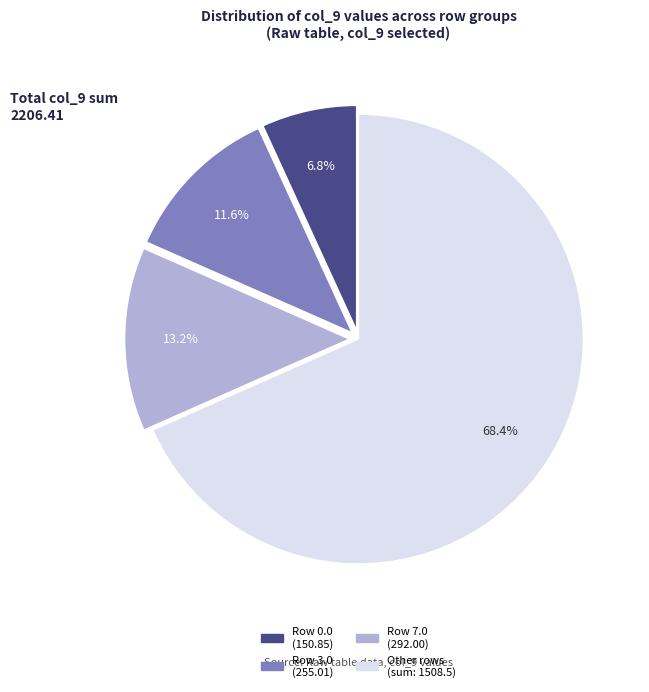

Is there any slice that represents more than half of the pie?

Yes